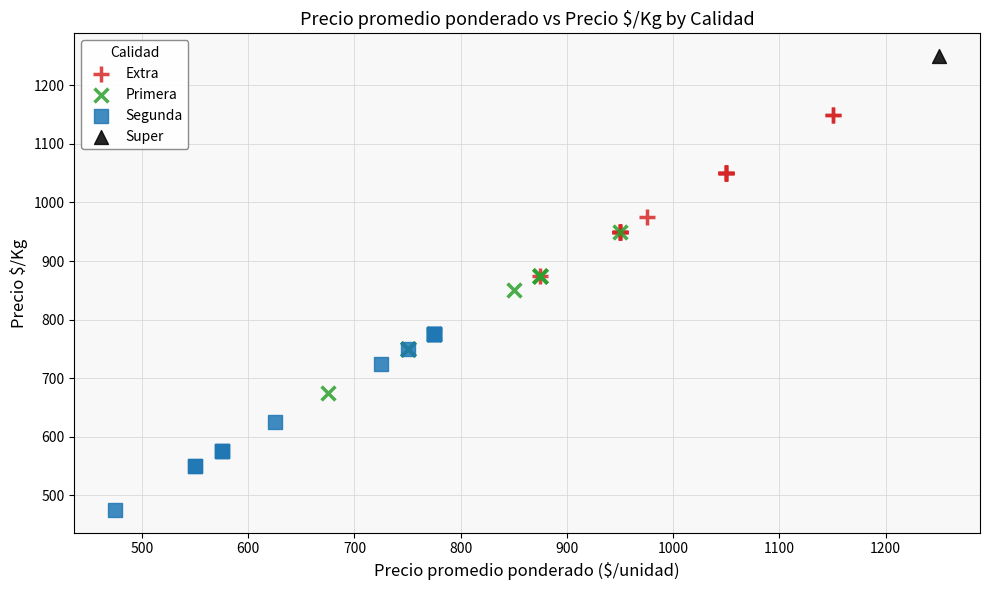

Which series reaches the minimum Y coordinate?

Segunda